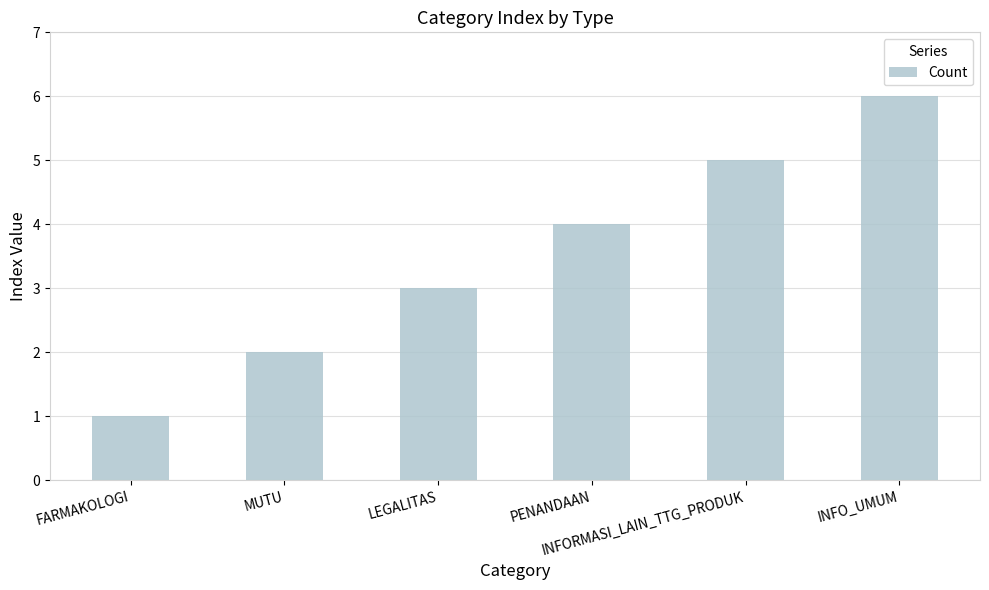

What position from the right is MUTU?

5